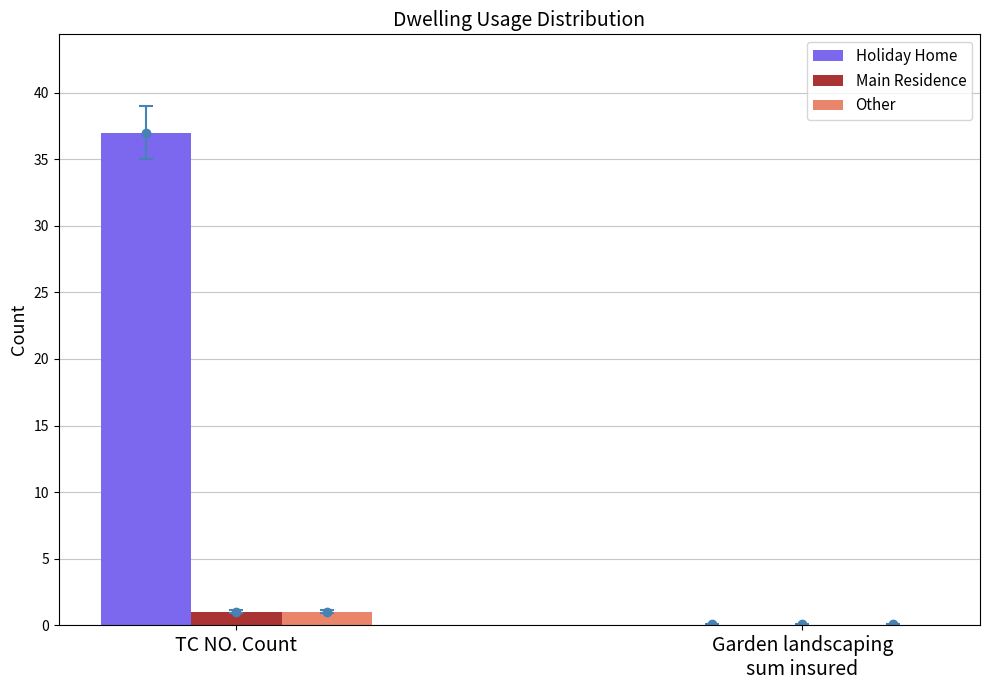

The Holiday Home series shows 37 at TC NO. Count. True or false?

True